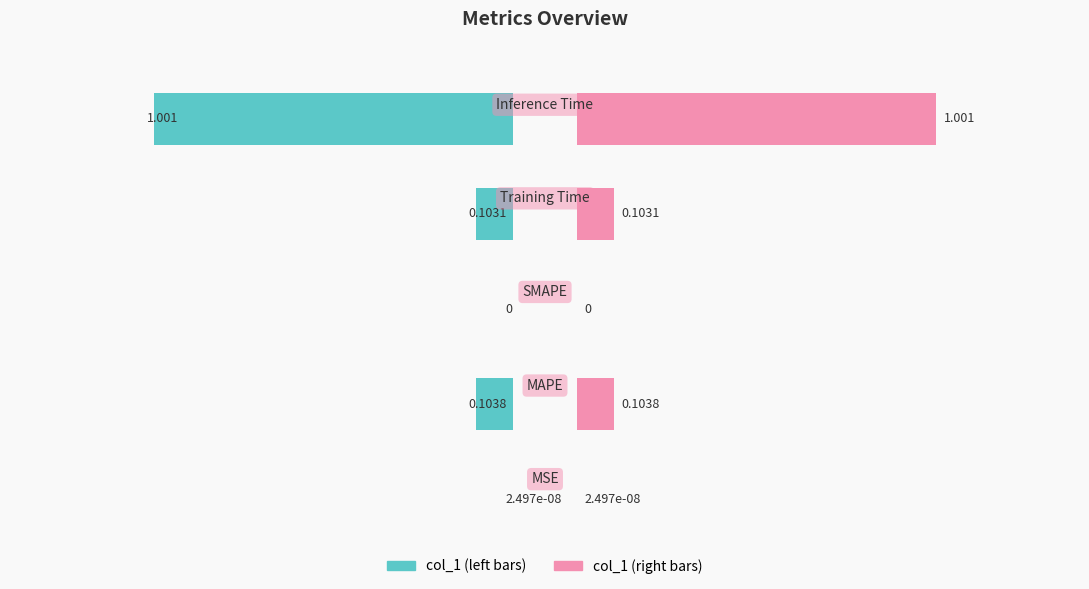

True or false: col_1 (right) has a value of 0.0 at 0.

False